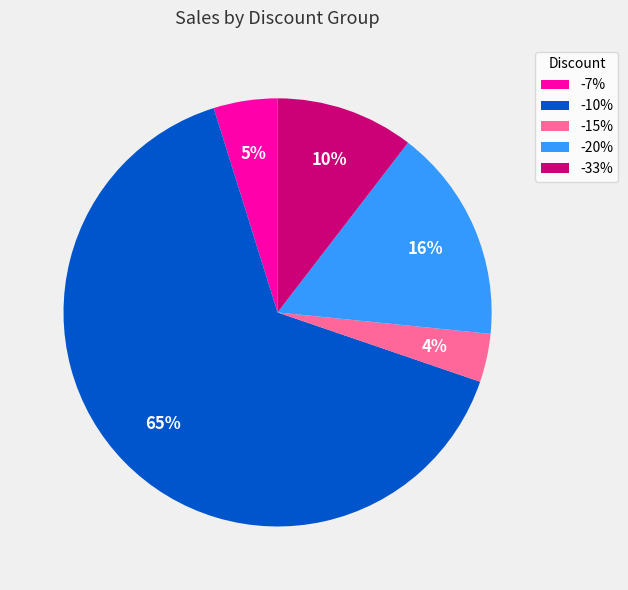

Is the sum of -7% and -20% greater than half?

No